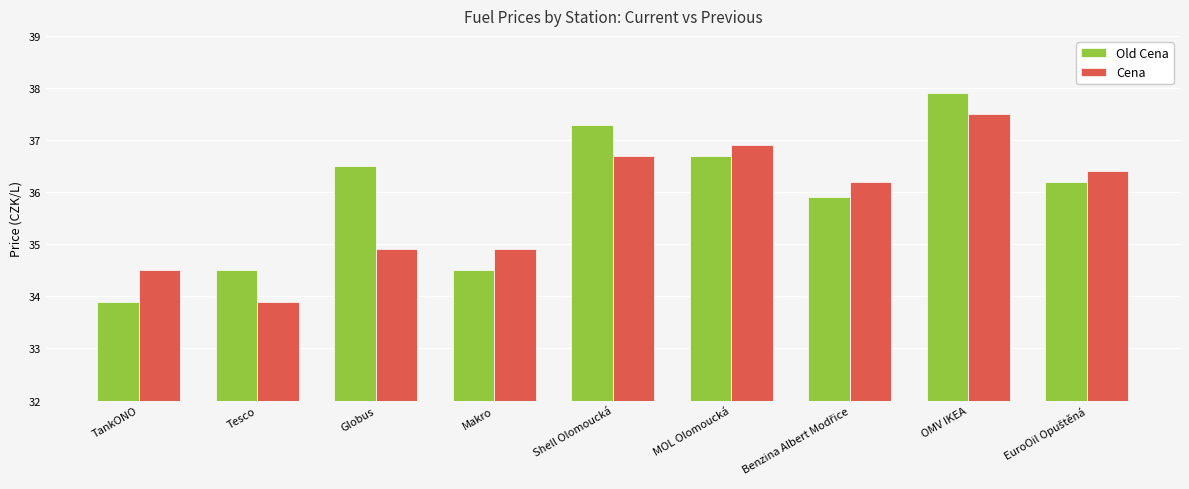

What is the difference between the second highest and second lowest values in the Cena series?

2.4